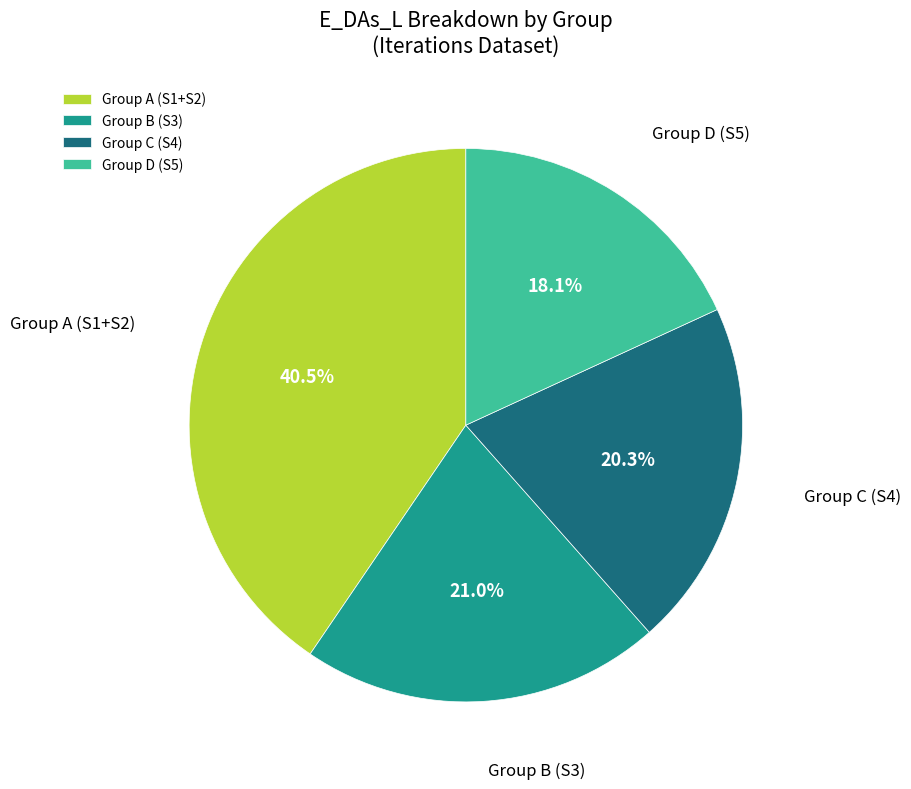

Approximately how many times larger is the value at Group A (S1+S2) compared to Group B (S3)?

1.9